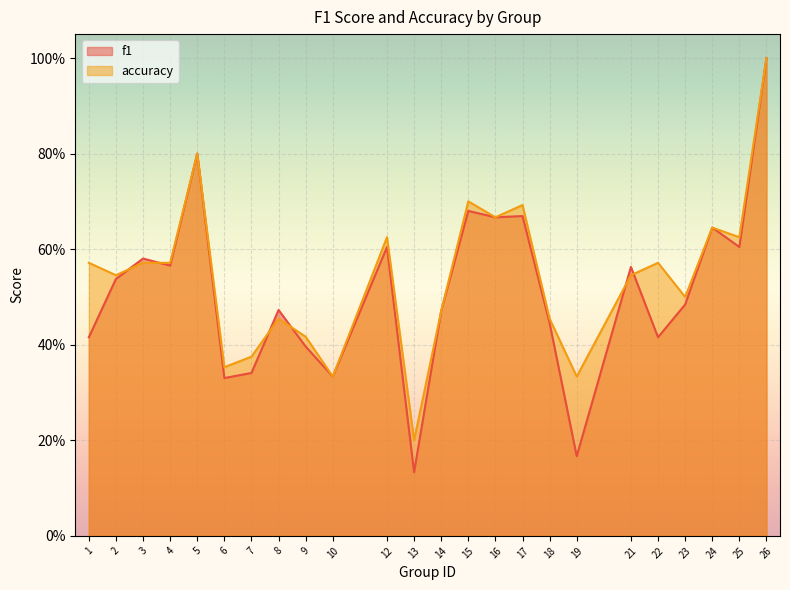

List the series in order of their overall mean, highest first.

accuracy, f1